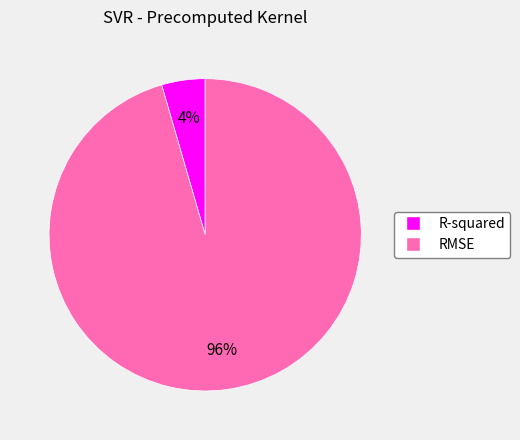

Is it true that R-squared is 4% of the pie?

True